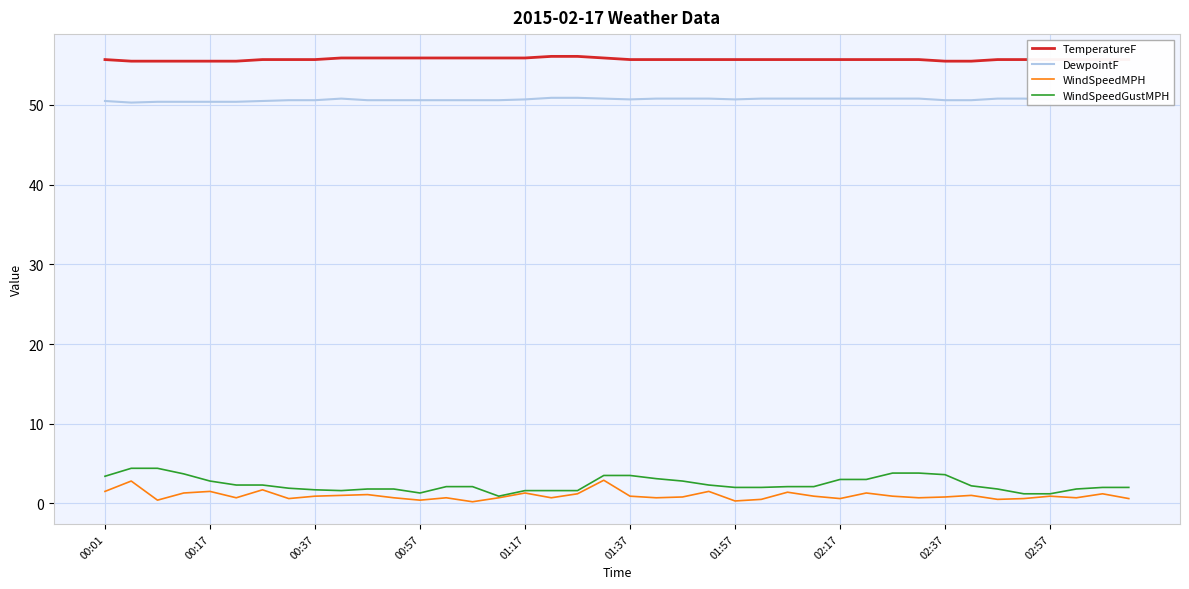

List the series in order of their peak value, highest first.

TemperatureF, DewpointF, WindSpeedGustMPH, WindSpeedMPH